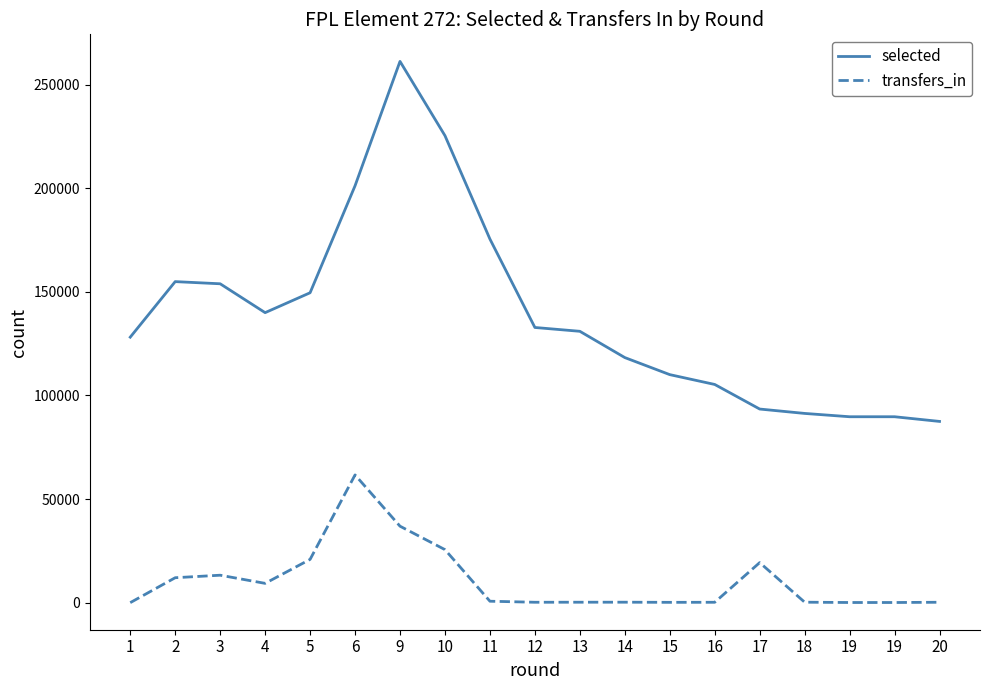

Where does the transfers_in series first go above 222?

2